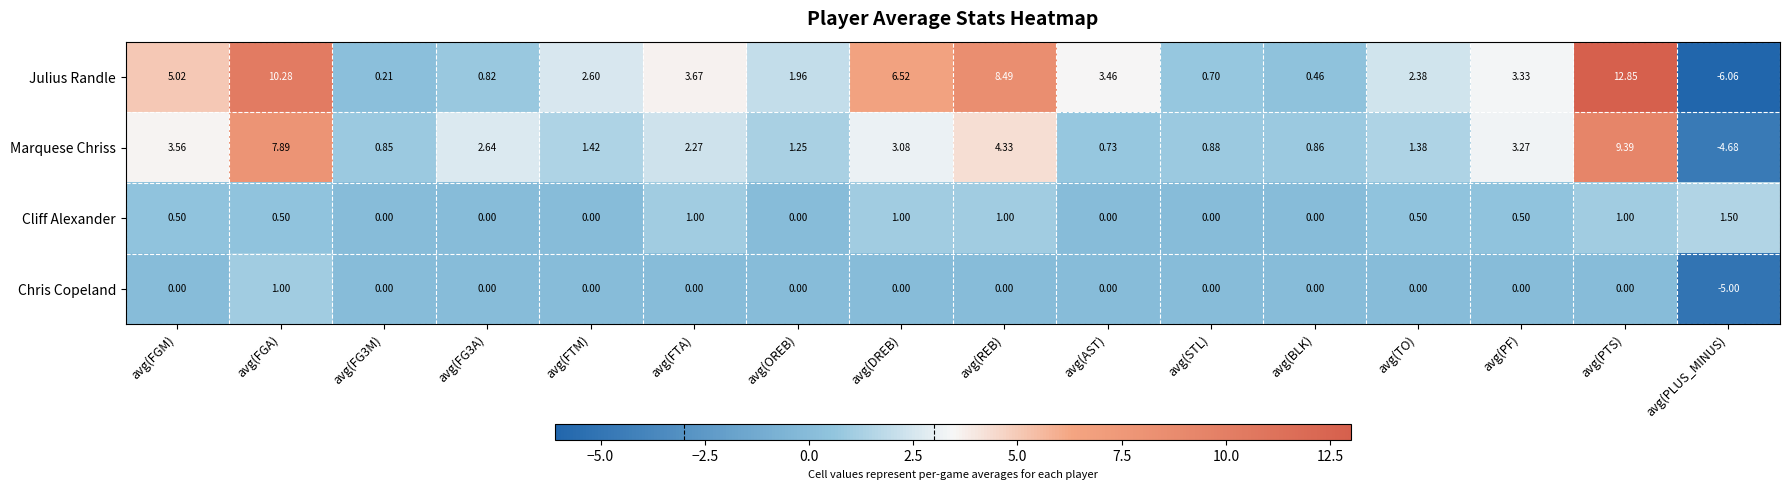

Where does the Julius Randle series first go above 3?

avg(FGM)